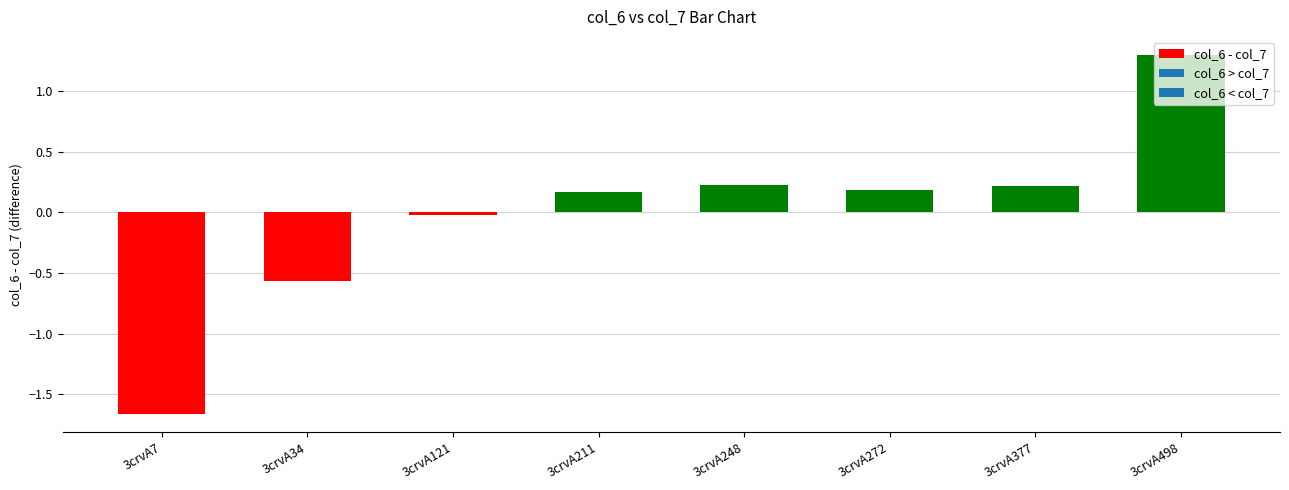

What is the greatest value displayed?

1.3